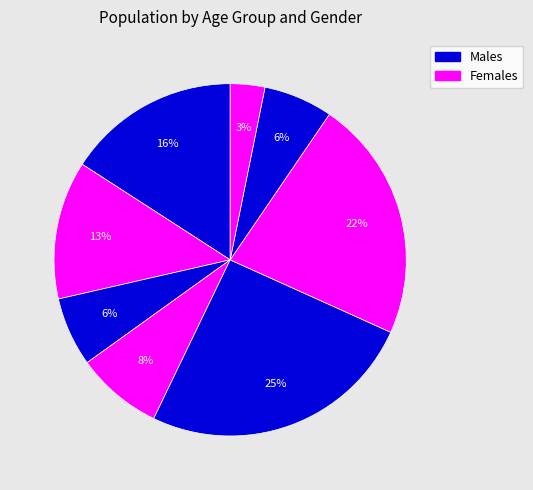

Is there any slice that represents more than half of the pie?

No